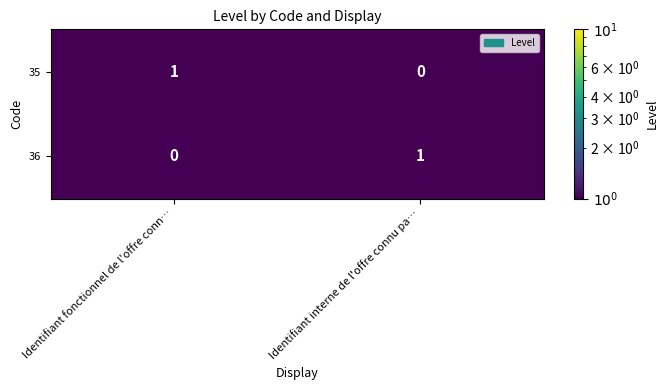

Where is 36 nearest to the value 0?

Identifiant fonctionnel de l'offre conn…